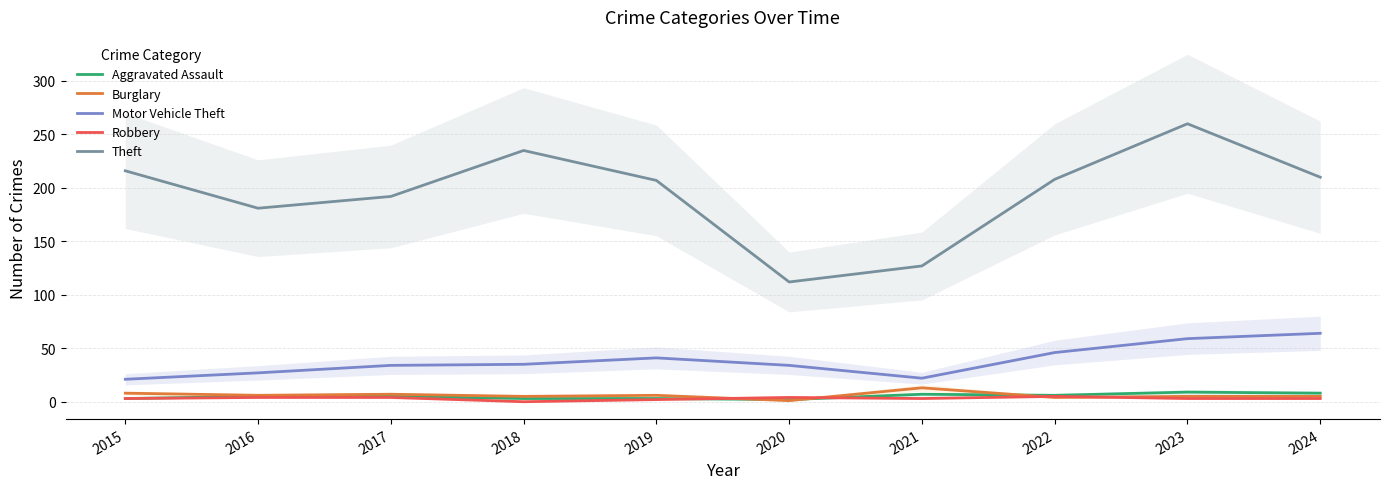

Is it true that Theft equals 347 at 2019?

False